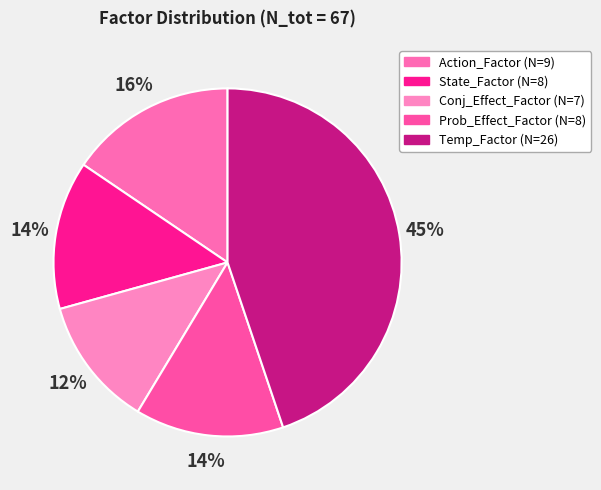

To the nearest percent, what is the average slice percentage?

20%